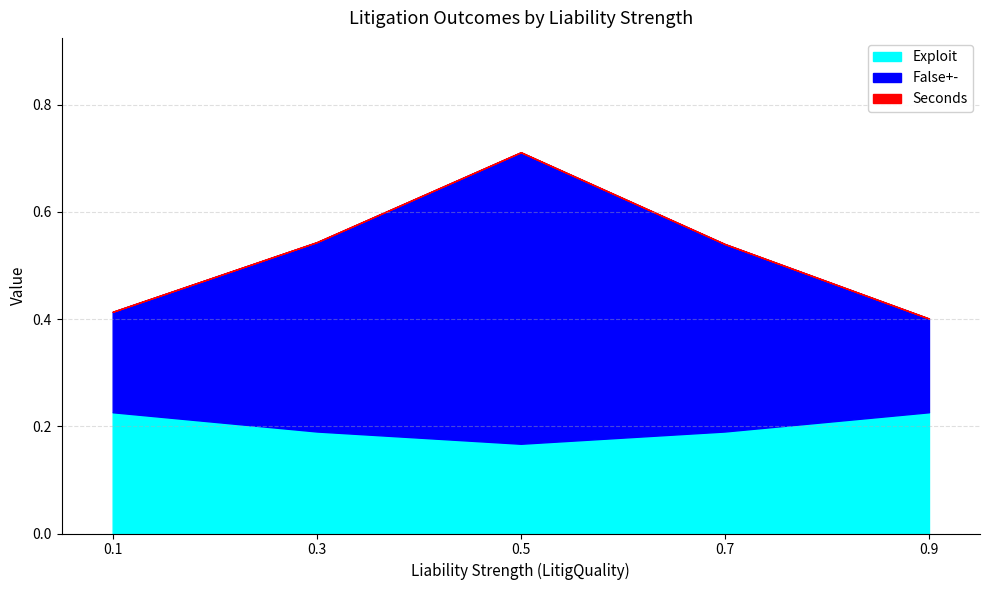

The value of Exploit at 0.1 is 0.3. True or false?

False